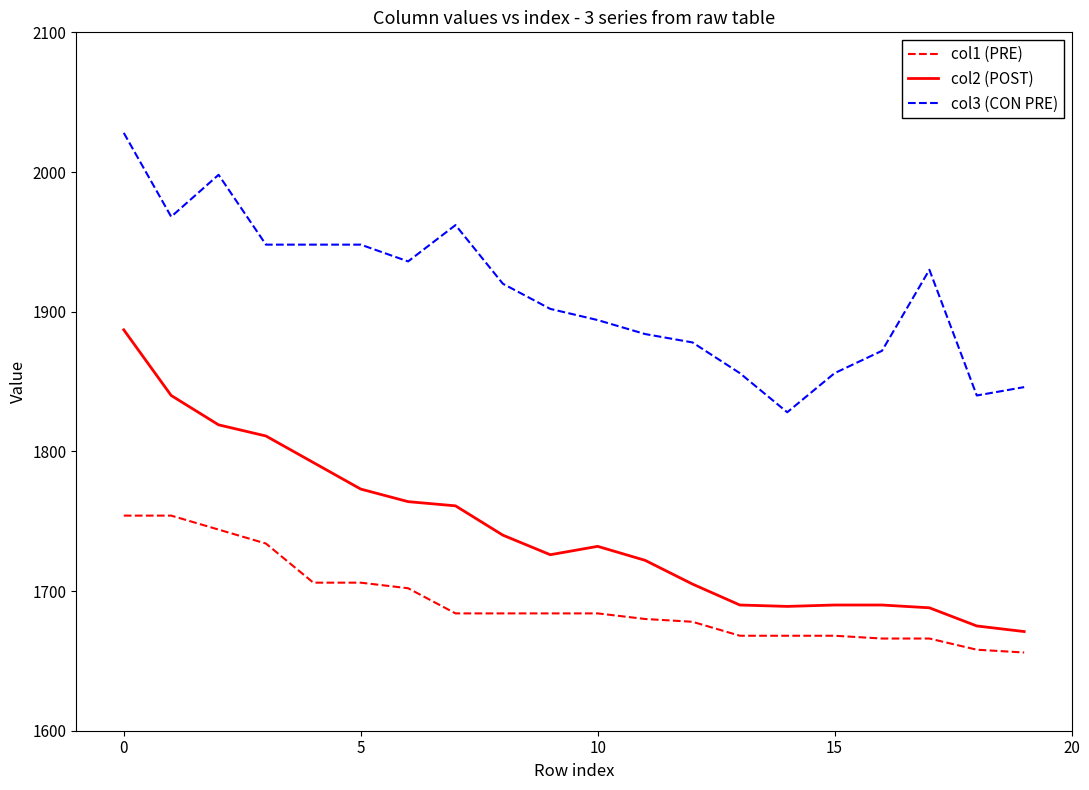

How many series are shown in this chart?

3